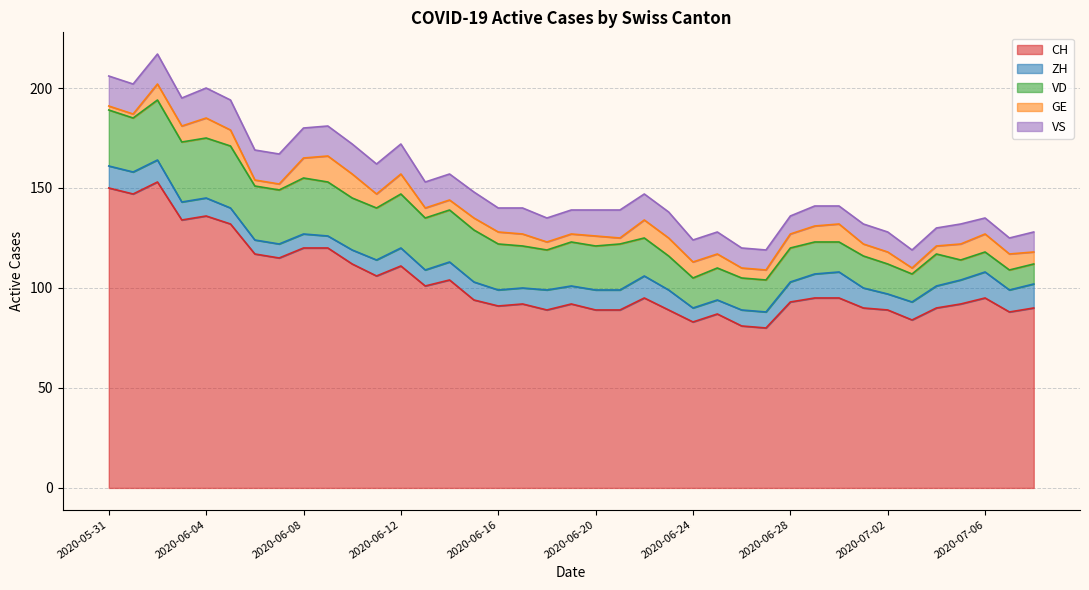

What is the average value of the GE series?

7